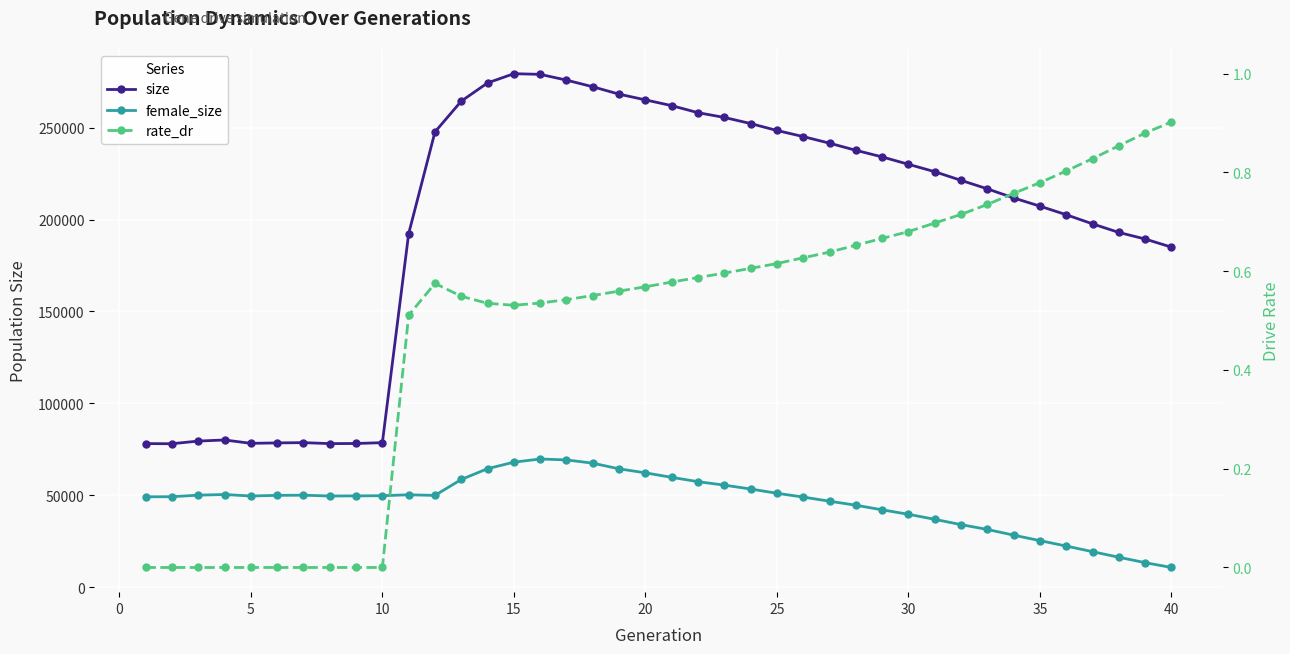

What is the highest value of the rate_dr series?

0.9